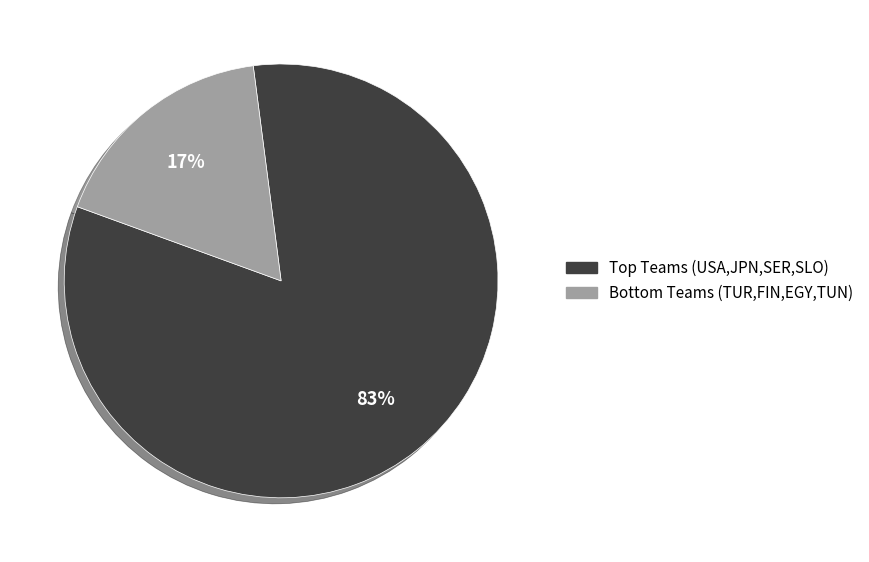

Count the number of slices in the pie.

2